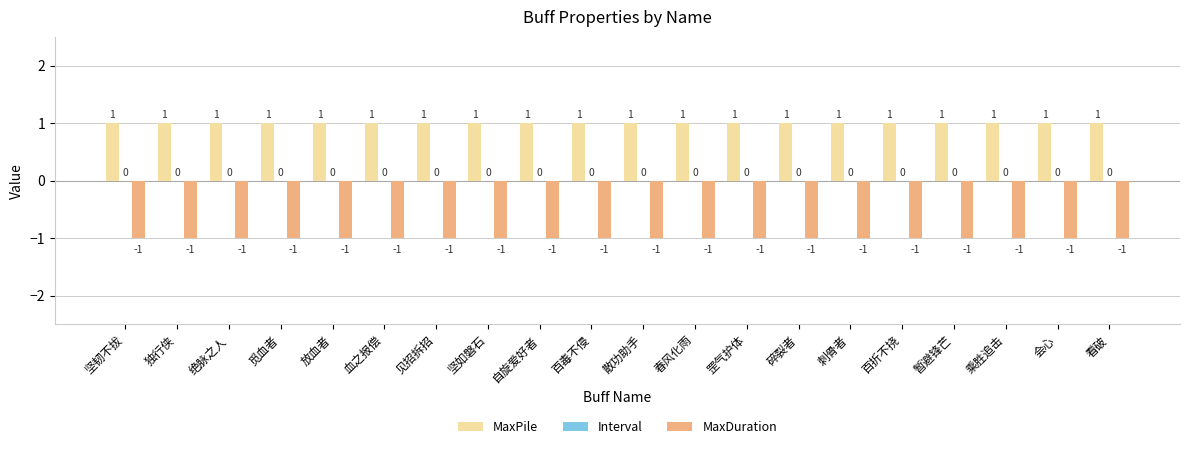

Does the chart contain stacked bars?

No